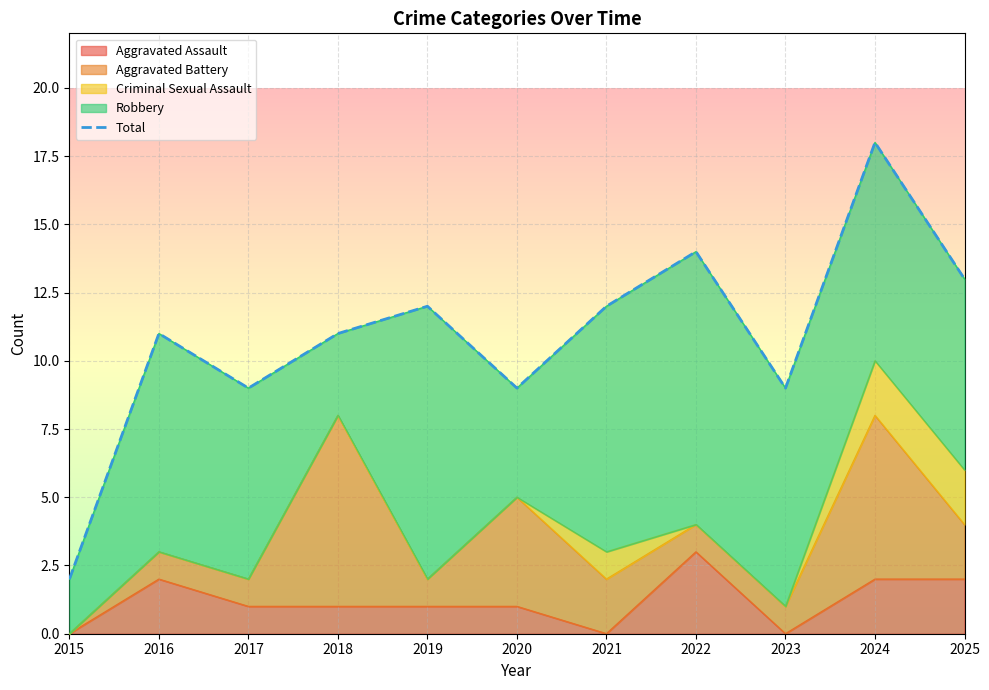

What value does the data have at 2023, to the nearest 5?

10